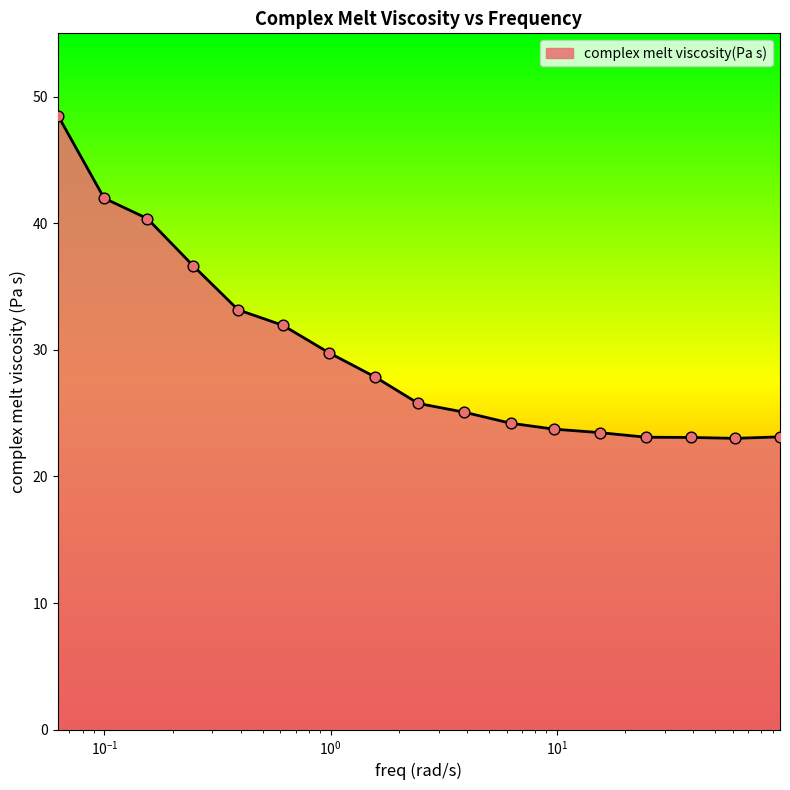

What is the greatest value displayed?

48.5